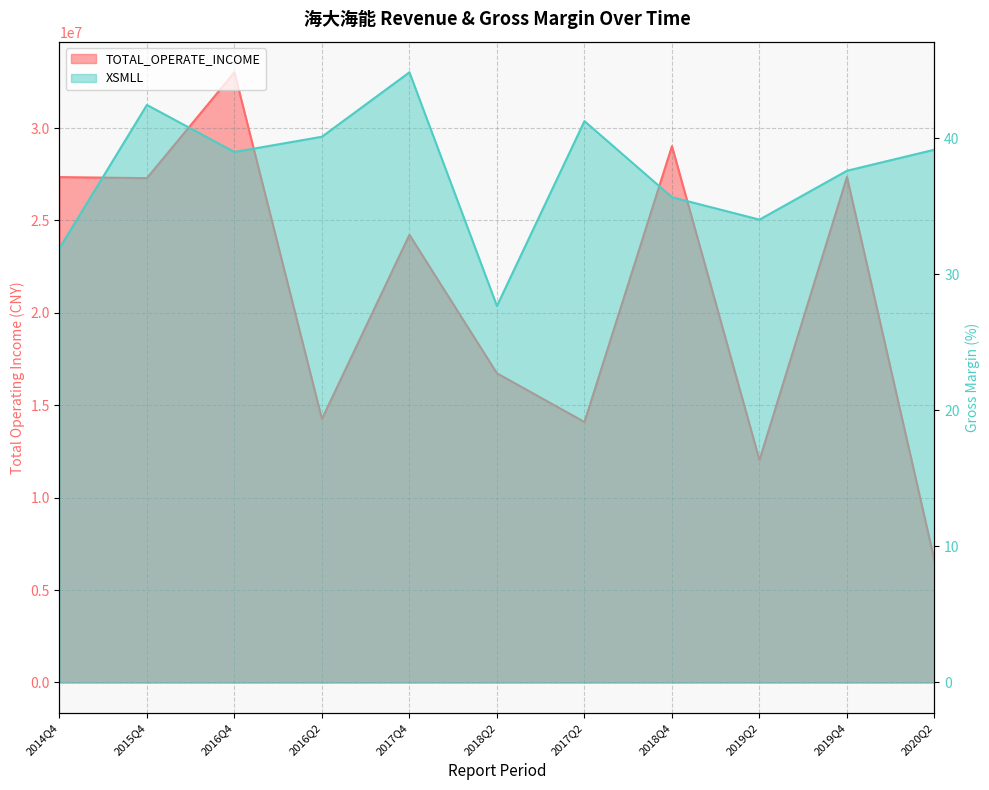

What is the label of the 6th point from the right?

2018Q2